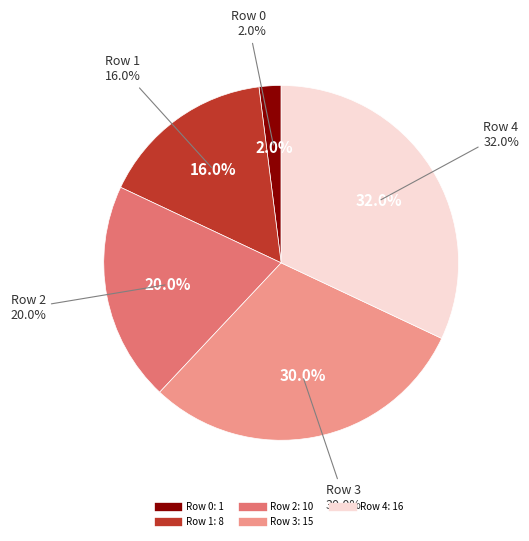

Approximately how many times larger is the value at Row 2 compared to Row 1?

1.2